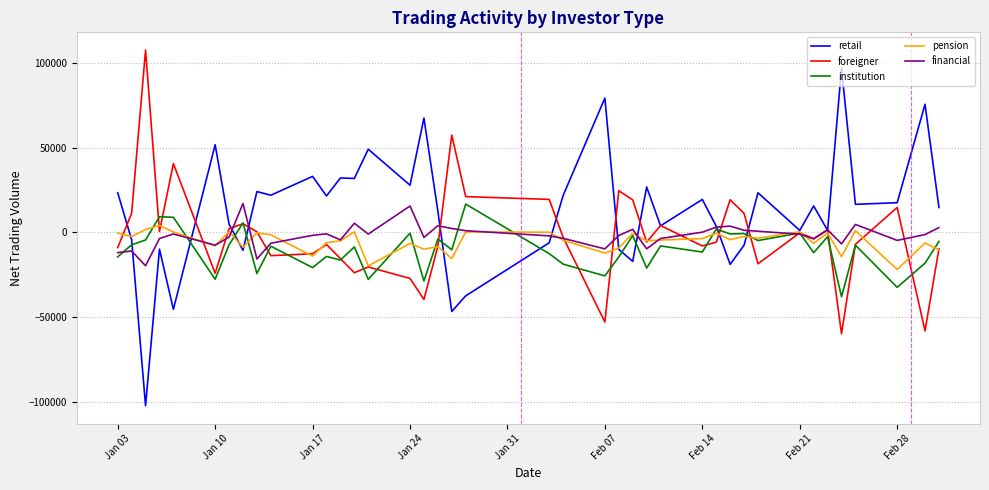

How many values in the pension series exceed -4342?

19